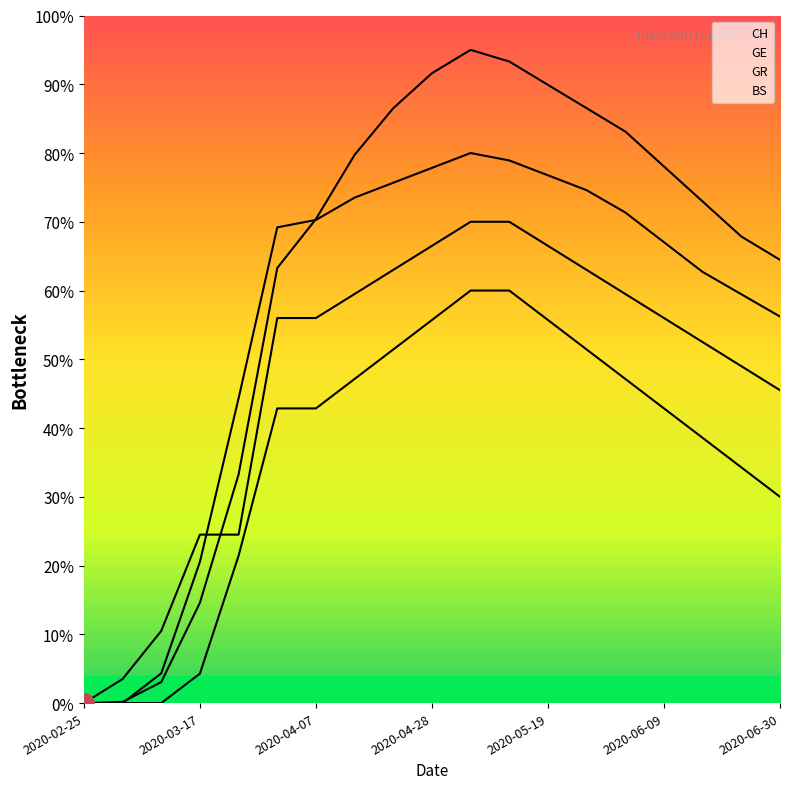

At which label does BS first exceed 56?

2020-04-14